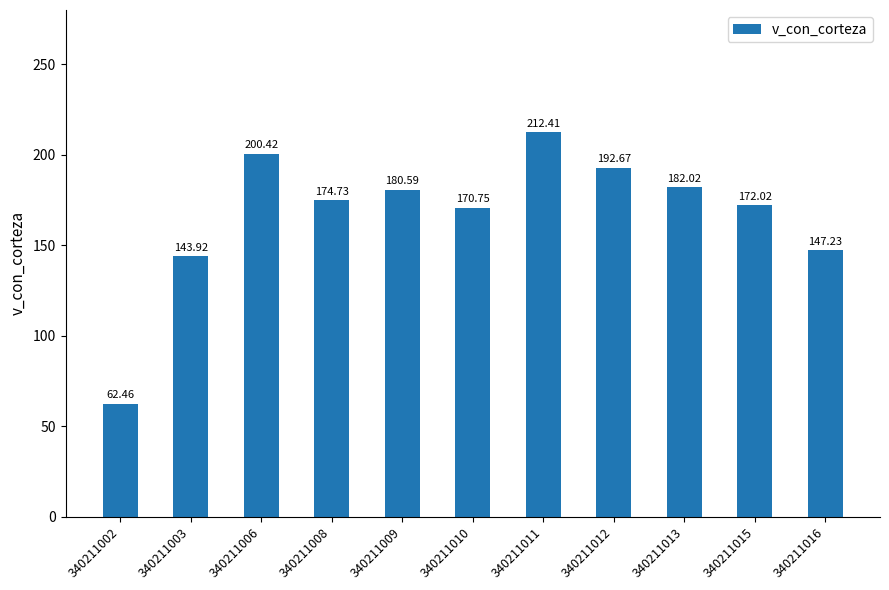

List the labels in order of value, largest first.

340211011, 340211006, 340211012, 340211013, 340211009, 340211008, 340211015, 340211010, 340211016, 340211003, 340211002